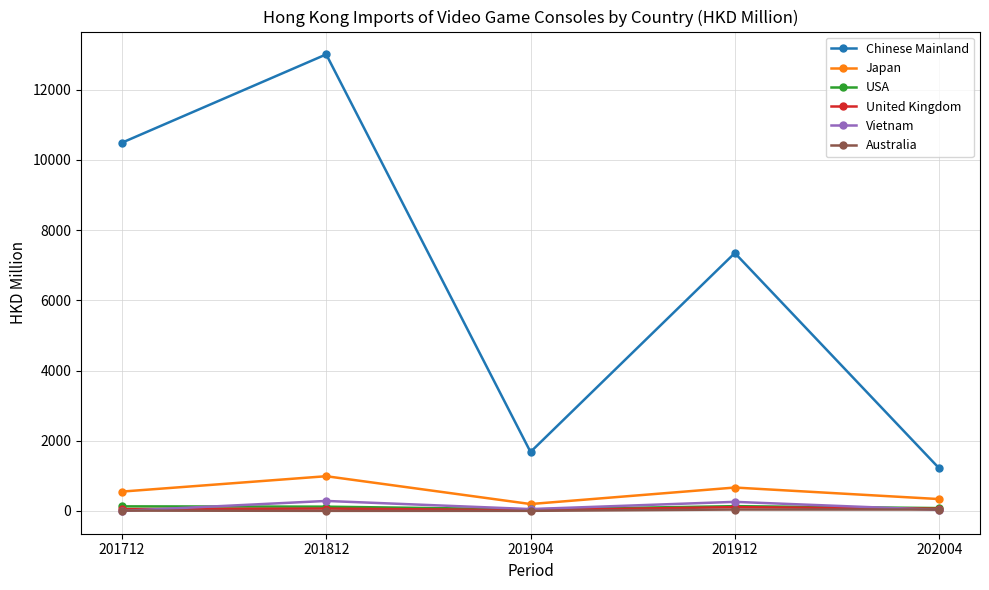

Count the number of categories in the chart.

5